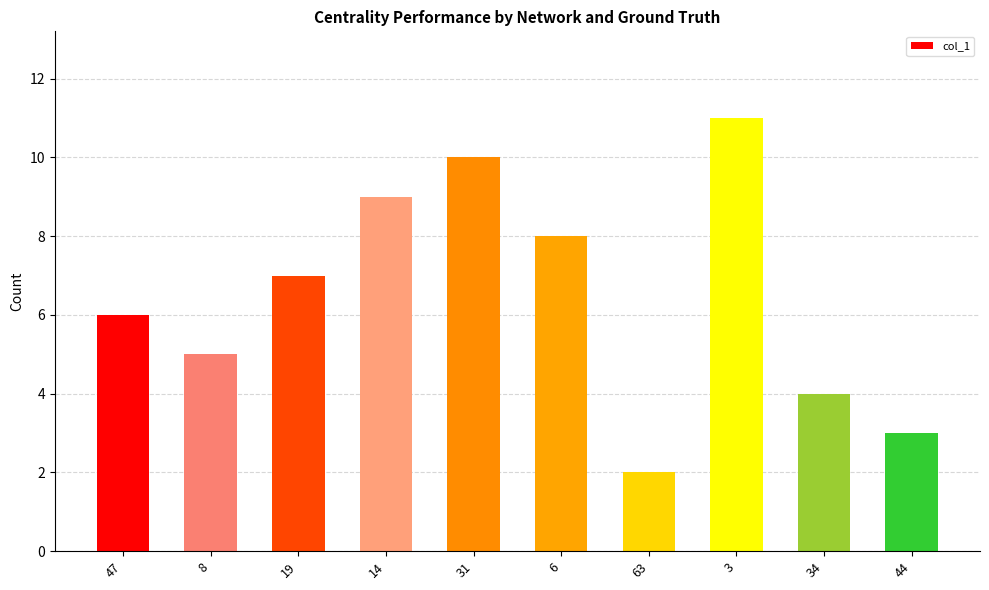

Count the number of categories in the chart.

10